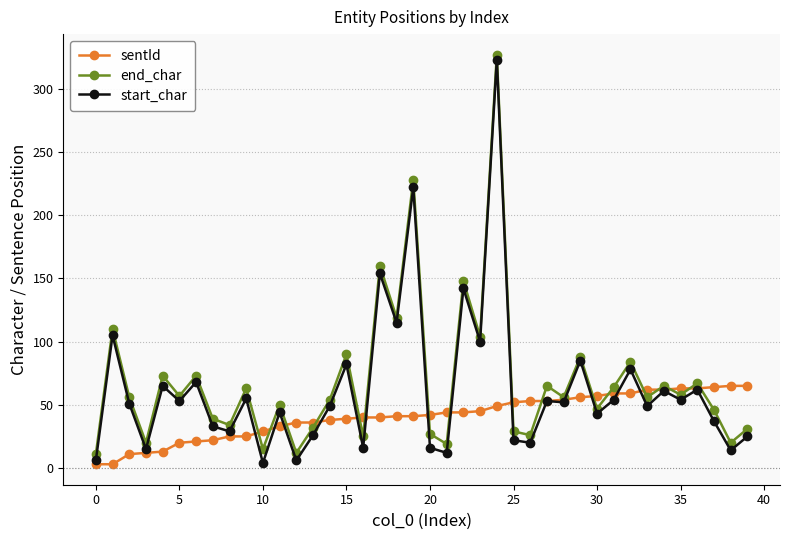

List the series in order of their overall mean, highest first.

end_char, start_char, sentId